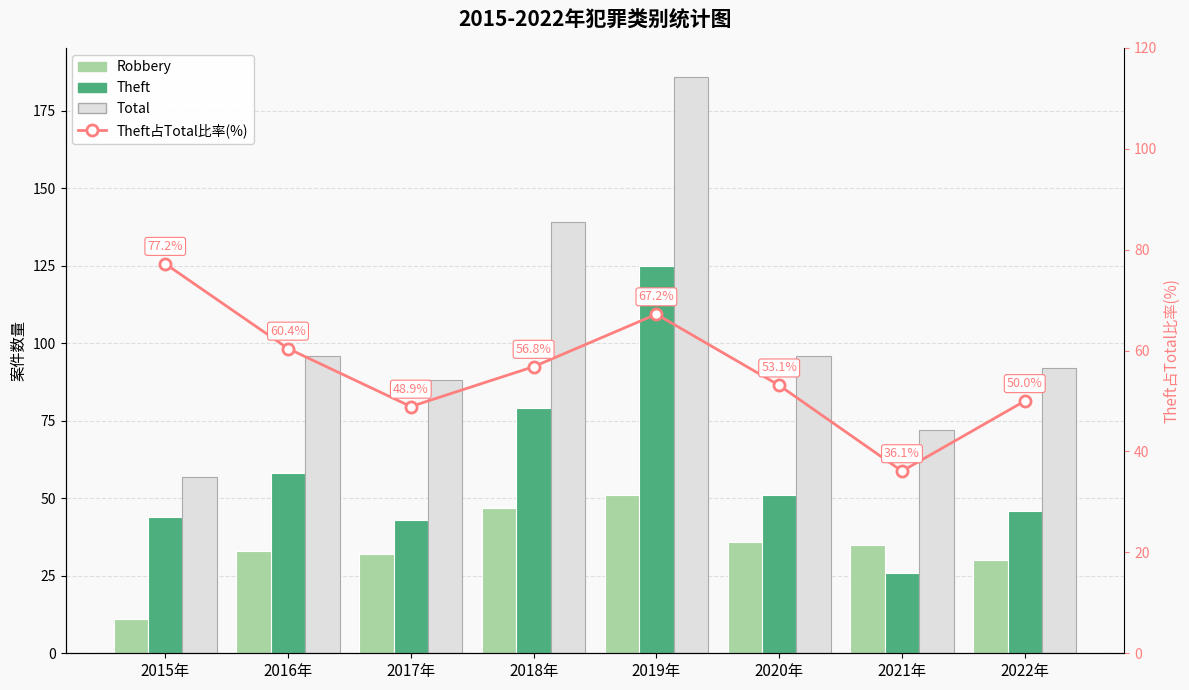

Reading left to right, list all the values displayed in this chart.

Robbery: 2015年=11.0	2016年=33.0	2017年=32.0	2018年=47.0	2019年=51.0	2020年=36.0	2021年=35.0	2022年=30.0
Theft: 2015年=44.0	2016年=58.0	2017年=43.0	2018年=79.0	2019年=125.0	2020年=51.0	2021年=26.0	2022年=46.0
Total: 2015年=57.0	2016年=96.0	2017年=88.0	2018年=139.0	2019年=186.0	2020年=96.0	2021年=72.0	2022年=92.0
Theft占Total比率(%): 2015年=77.2	2016年=60.4	2017年=48.9	2018年=56.8	2019年=67.2	2020年=53.1	2021年=36.1	2022年=50.0